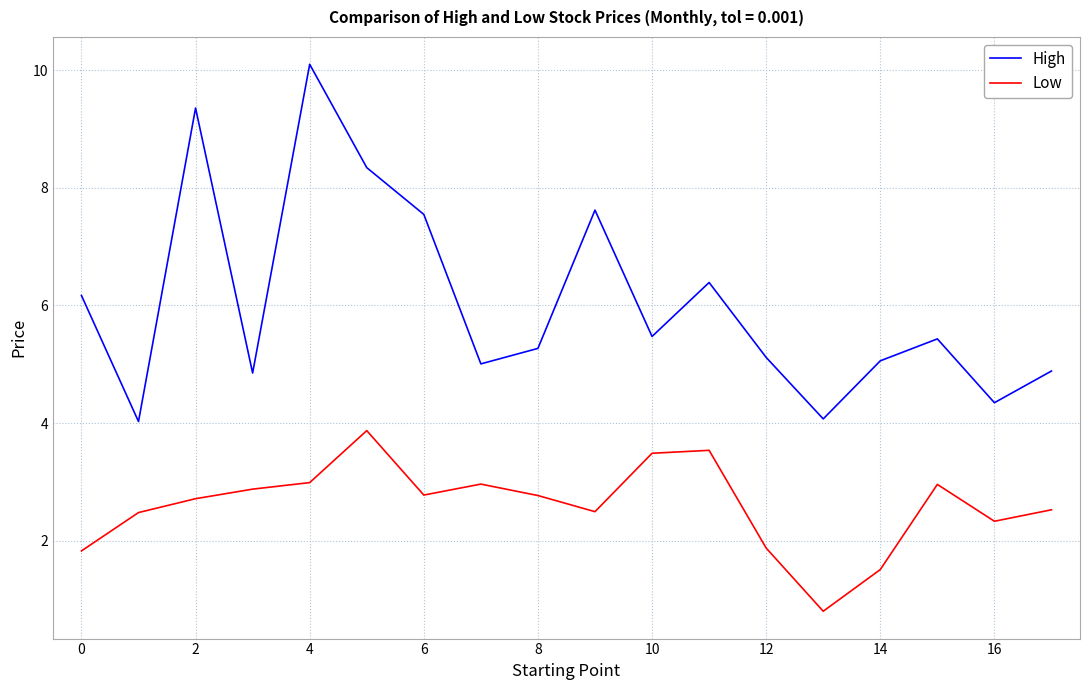

Does the chart display data point markers on the line(s)?

No